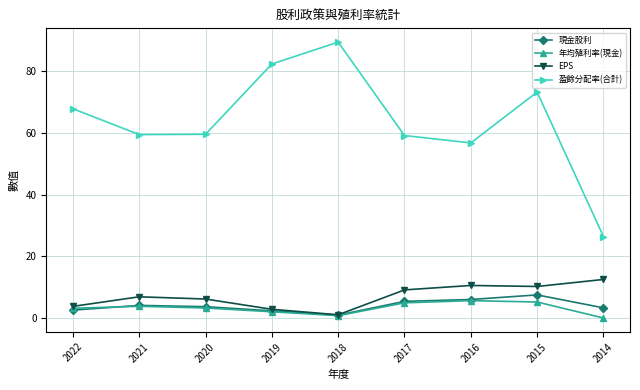

What is the greatest value displayed?

89.5